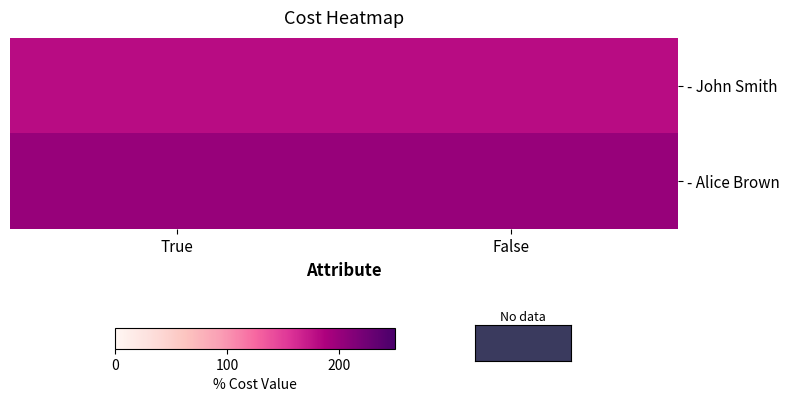

Which category has the lowest value across all series?

True